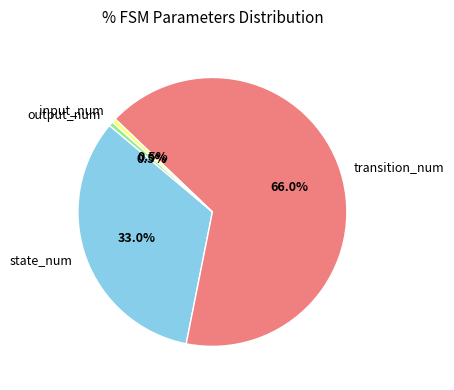

Which category accounts for the majority?

transition_num